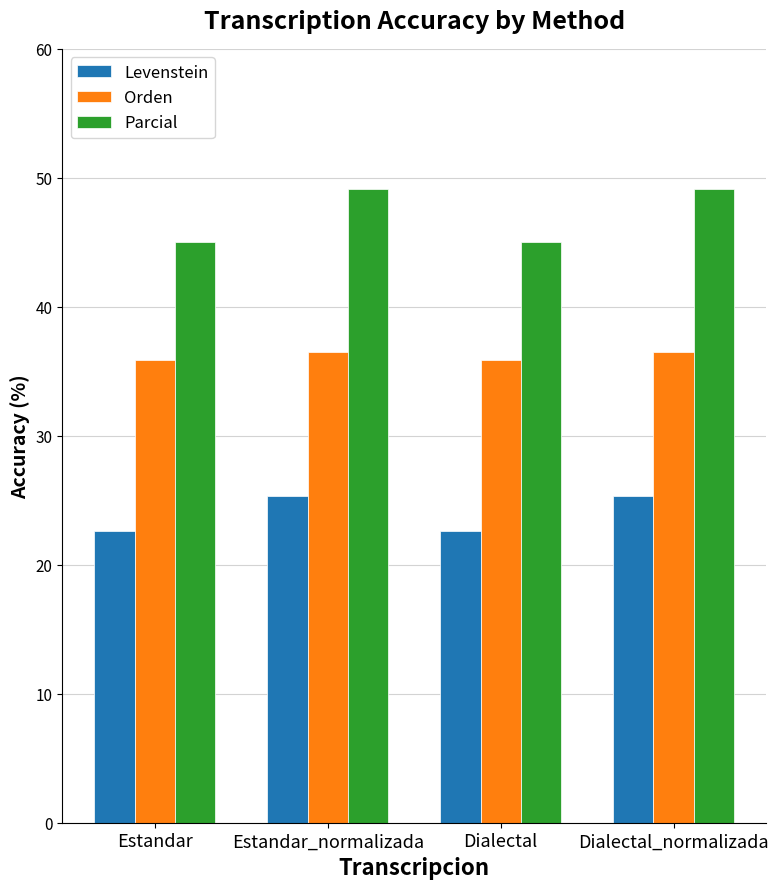

Which series has the largest total across all categories?

Parcial